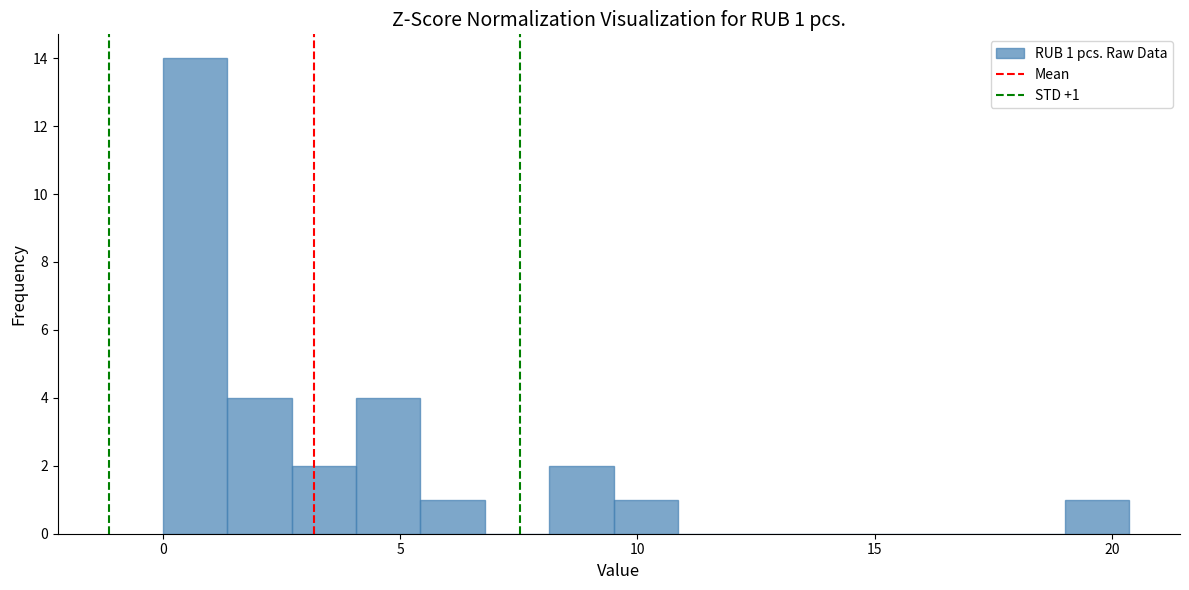

Read against the x-axis, roughly where is the centre of the tallest bar?

0.5